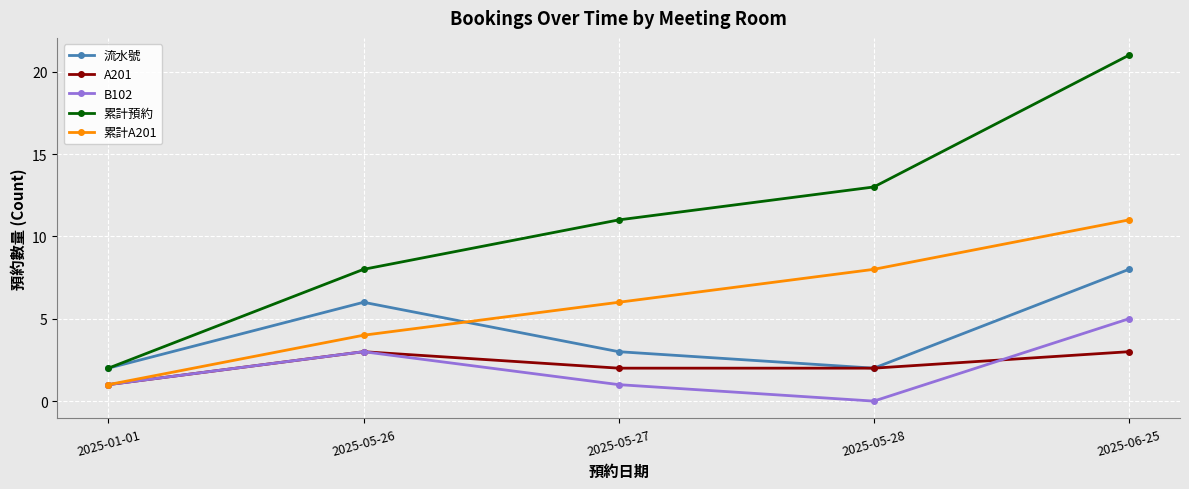

Where is the first local minimum for B102?

2025-05-28